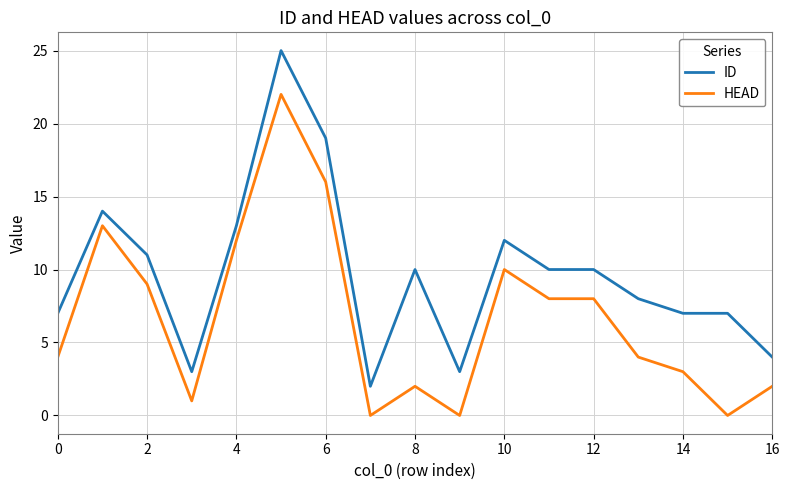

True or false: HEAD and ID intersect in this chart.

False